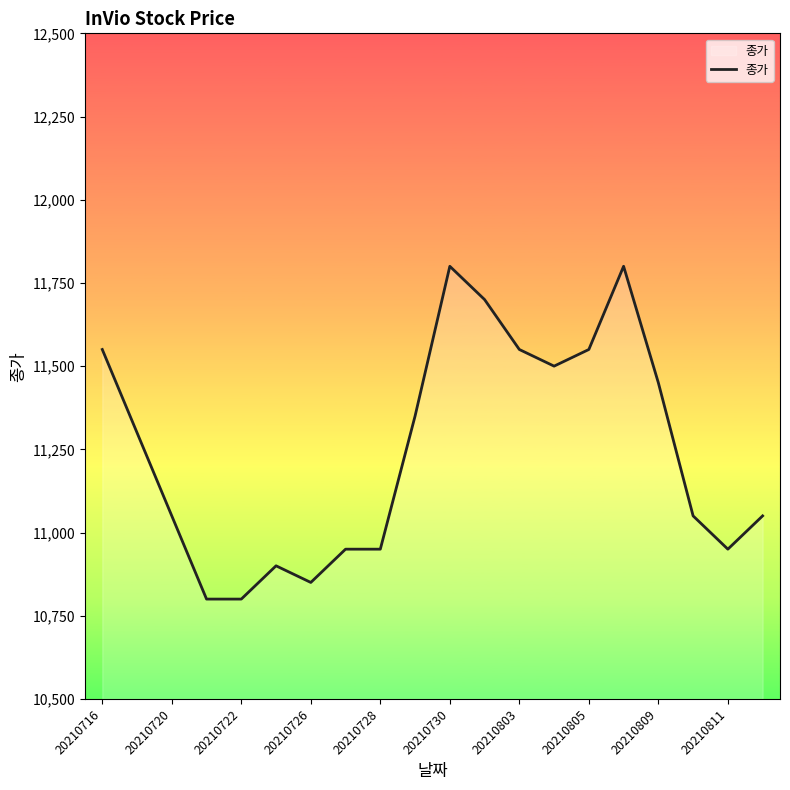

What is the greatest value displayed?

11800